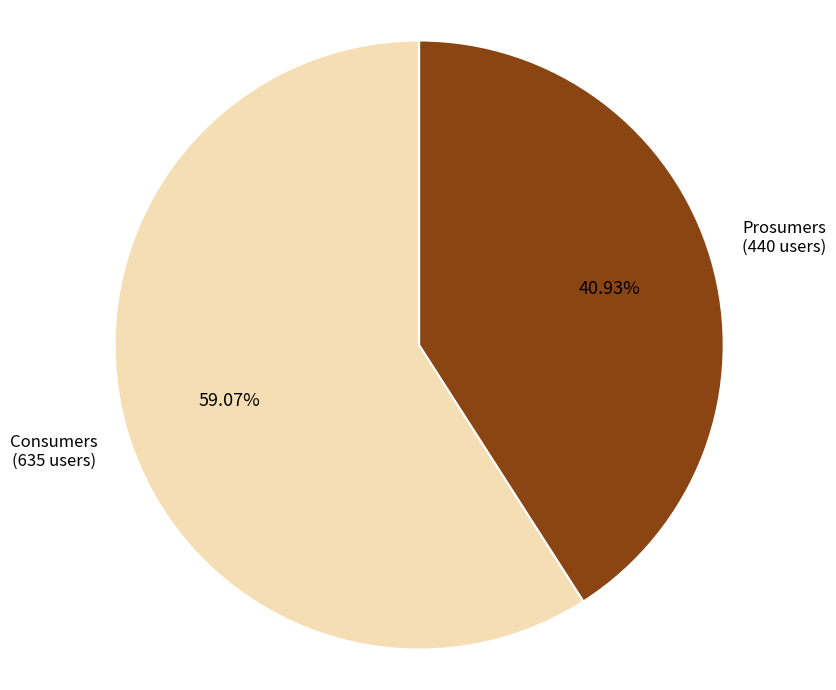

Does any single category account for the majority?

Yes